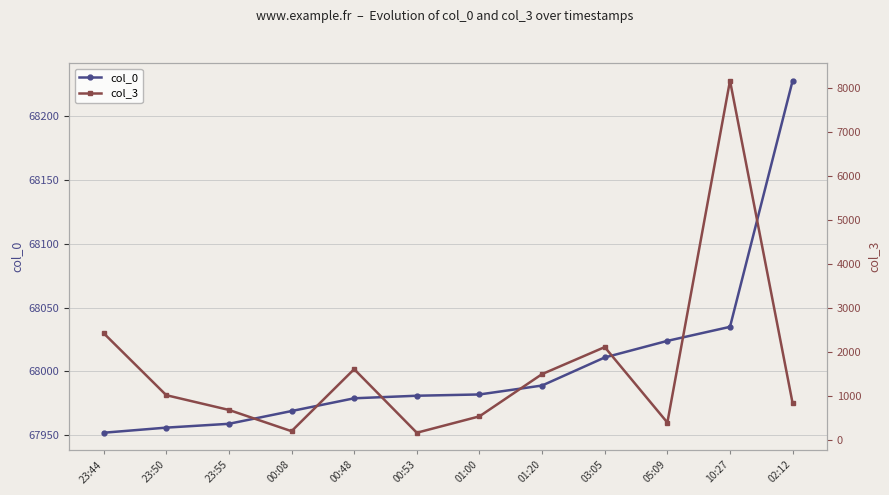

What is the minimum value shown in the chart?

165